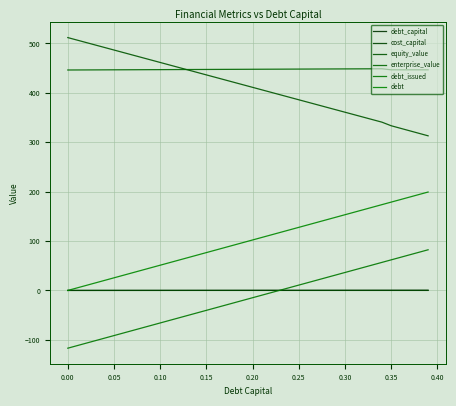

True or false: equity_value and debt_capital intersect in this chart.

False